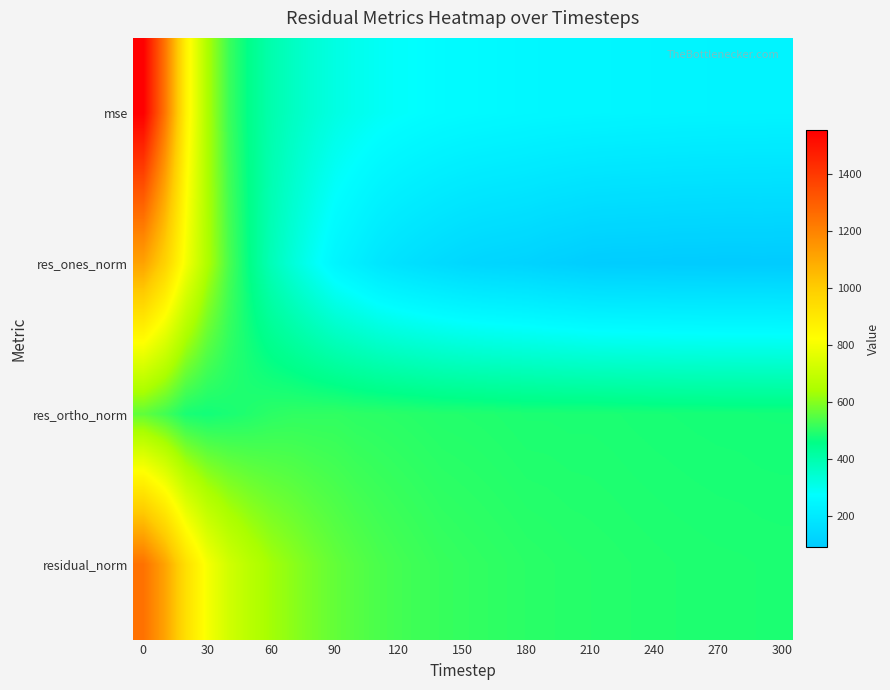

At how many categories does at least one series exceed 1120?

2